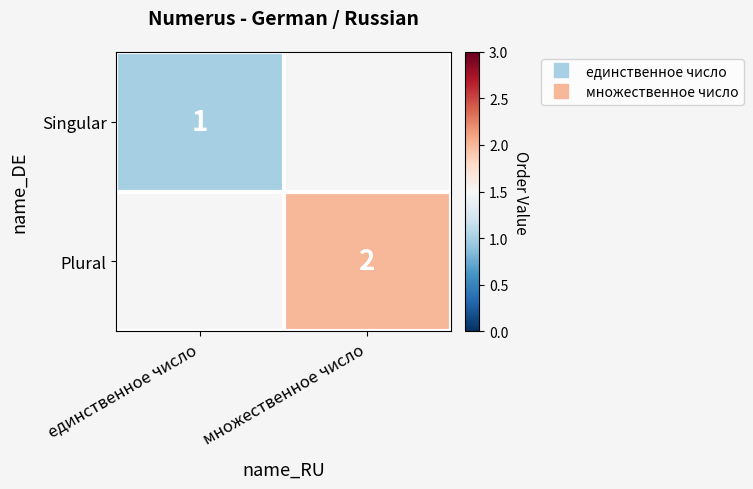

How many positive values does the Plural series have?

1